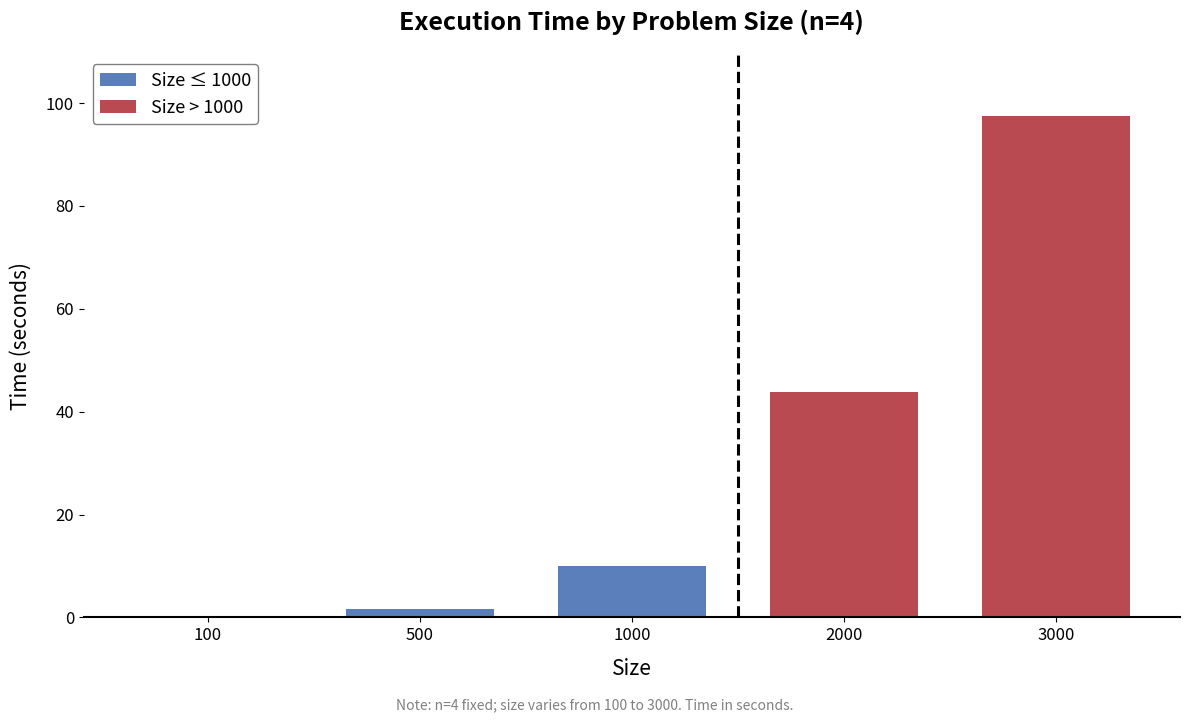

True or false: the data shows 1.6 at 500.

True